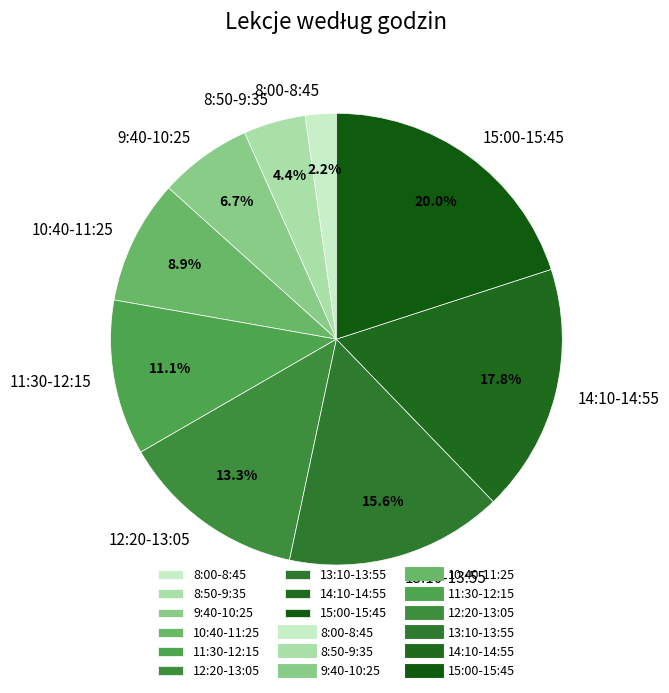

What is the total percentage of 10:40-11:25 and 15:00-15:45?

28.9%